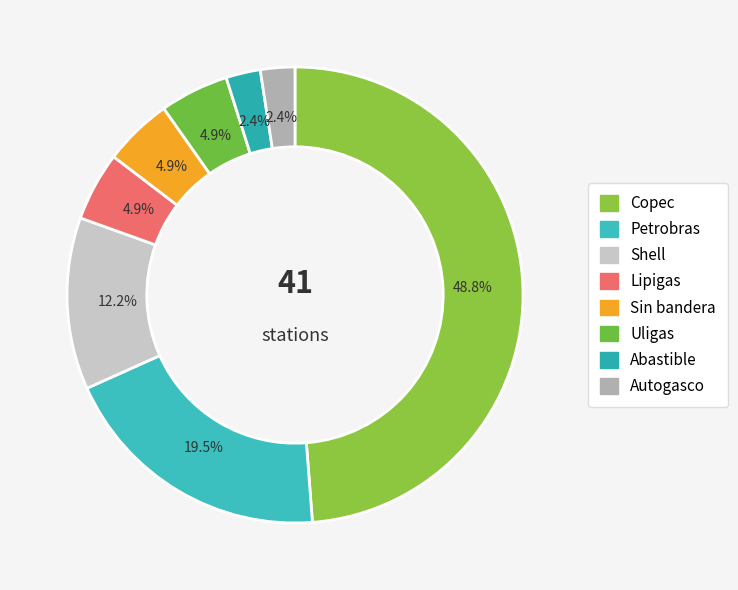

What percentage is the Sin bandera slice, to the nearest percent?

5%